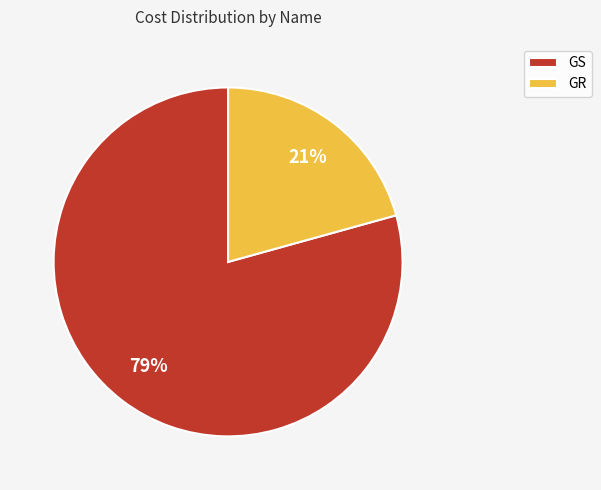

Which has a higher value, GS or GR?

GS